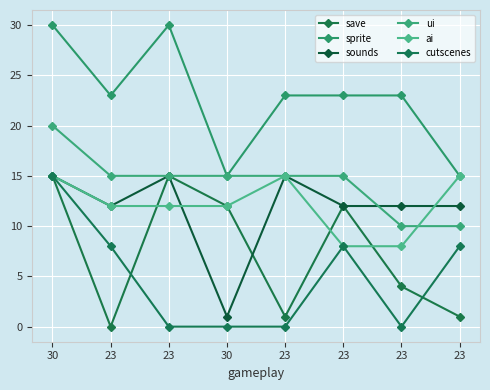

True or false: sounds and ai intersect in this chart.

True